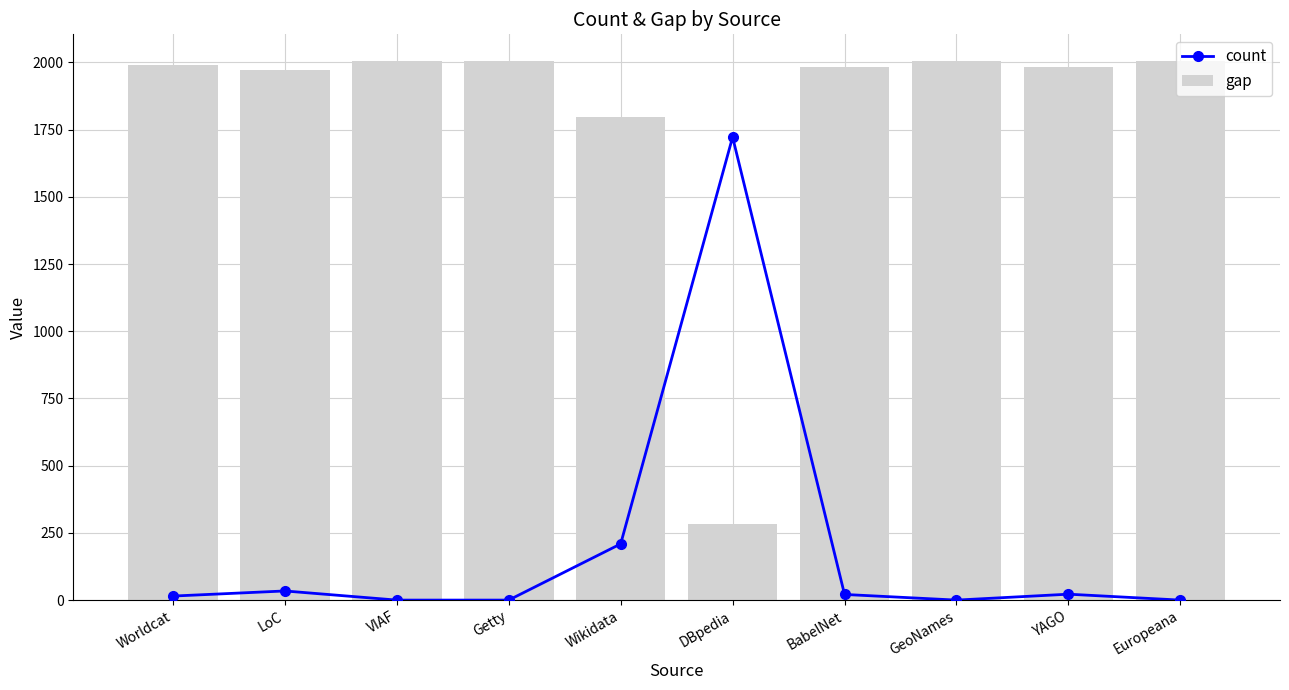

Where does the gap series first go above 1989?

VIAF